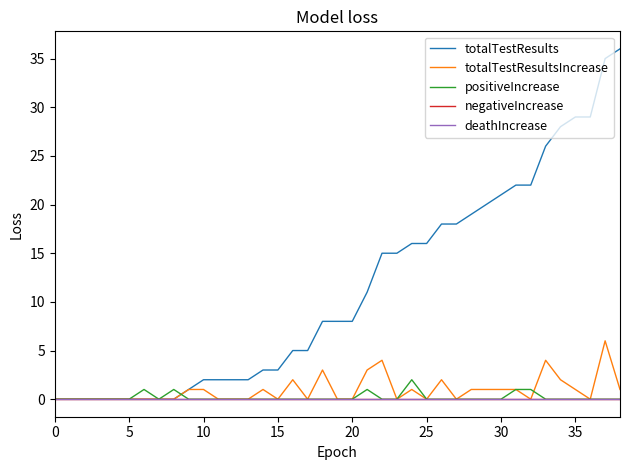

Does the chart have visible grid lines?

No